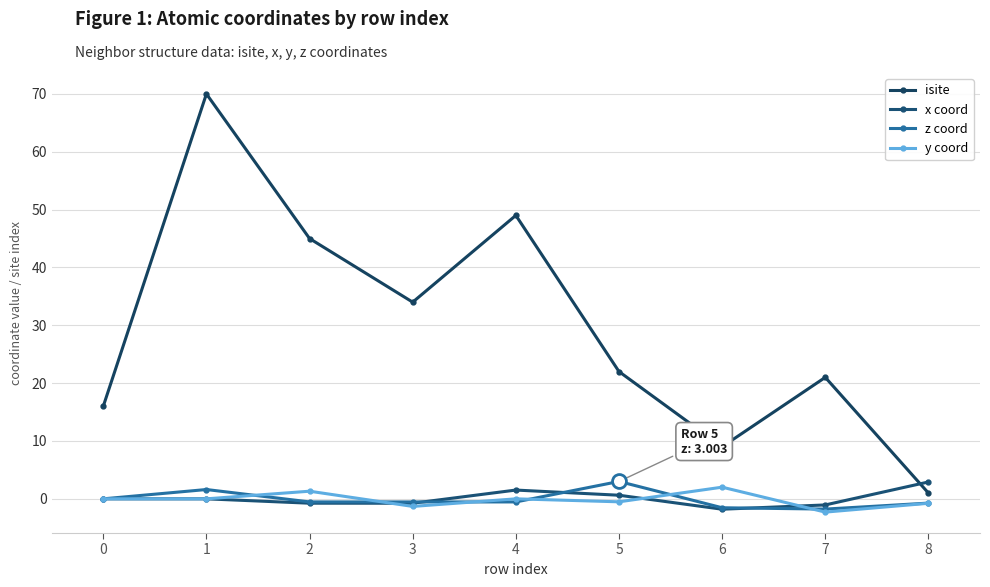

True or false: y coord has a value of -2.0 at 3.

False